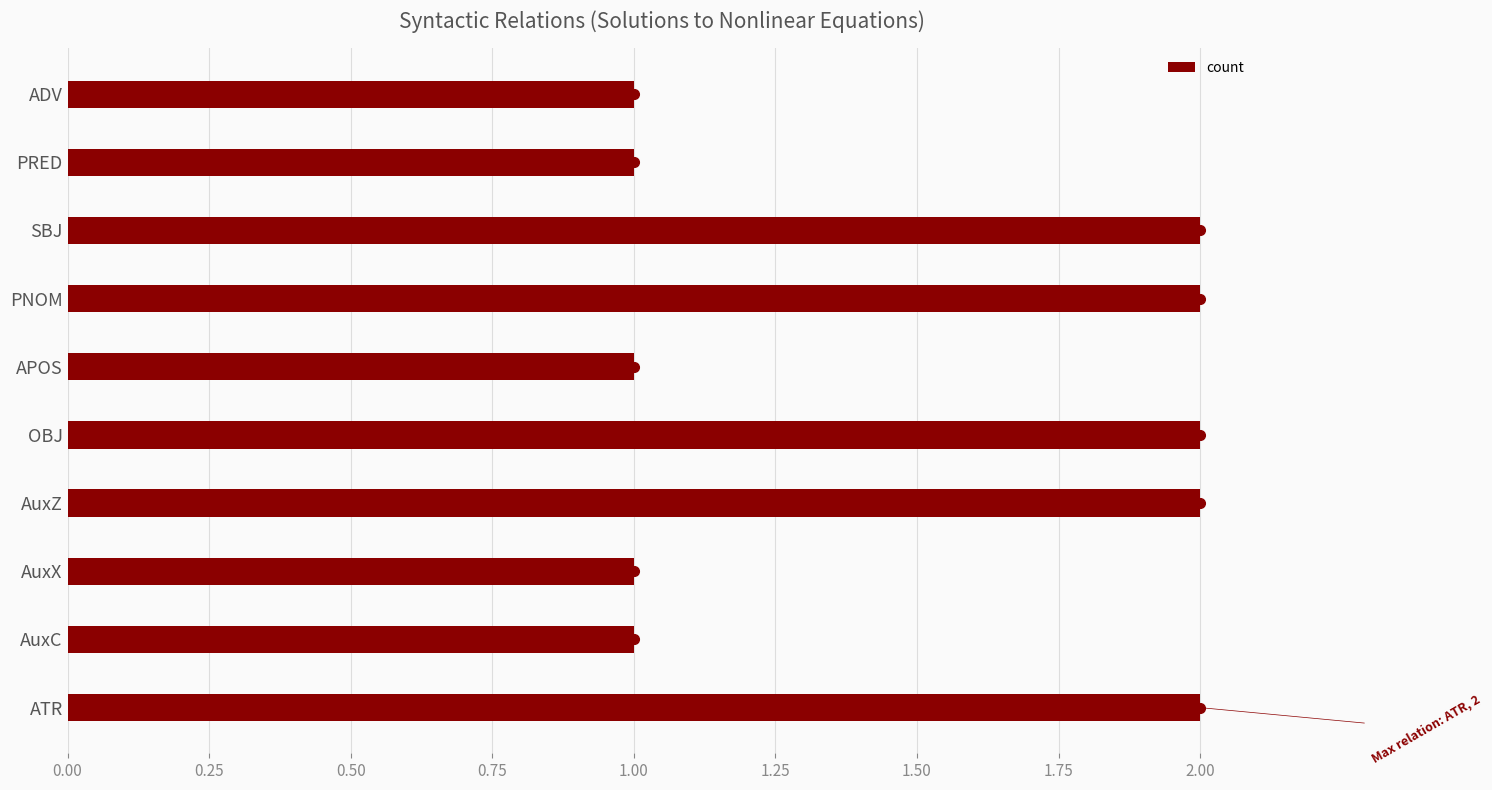

The value at SBJ is 1. True or false?

False